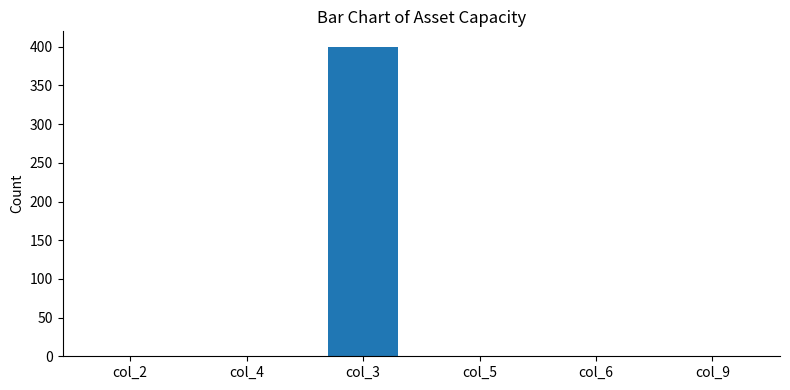

True or false: the data shows -255 at col_9.

False